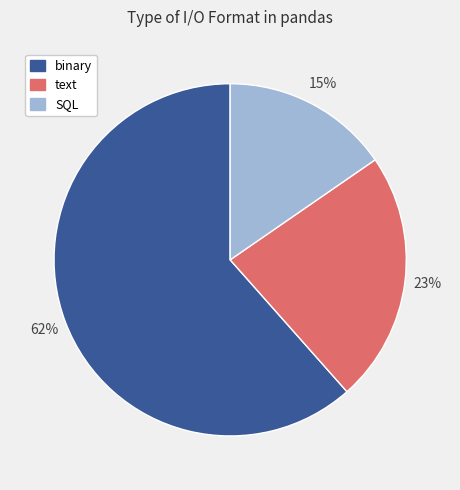

Do text and binary together represent more than half of the pie?

Yes